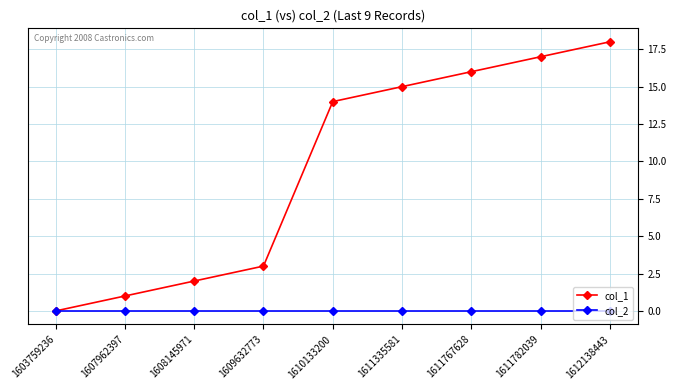

What is the value of the col_1 point at the 3rd from the left?

2